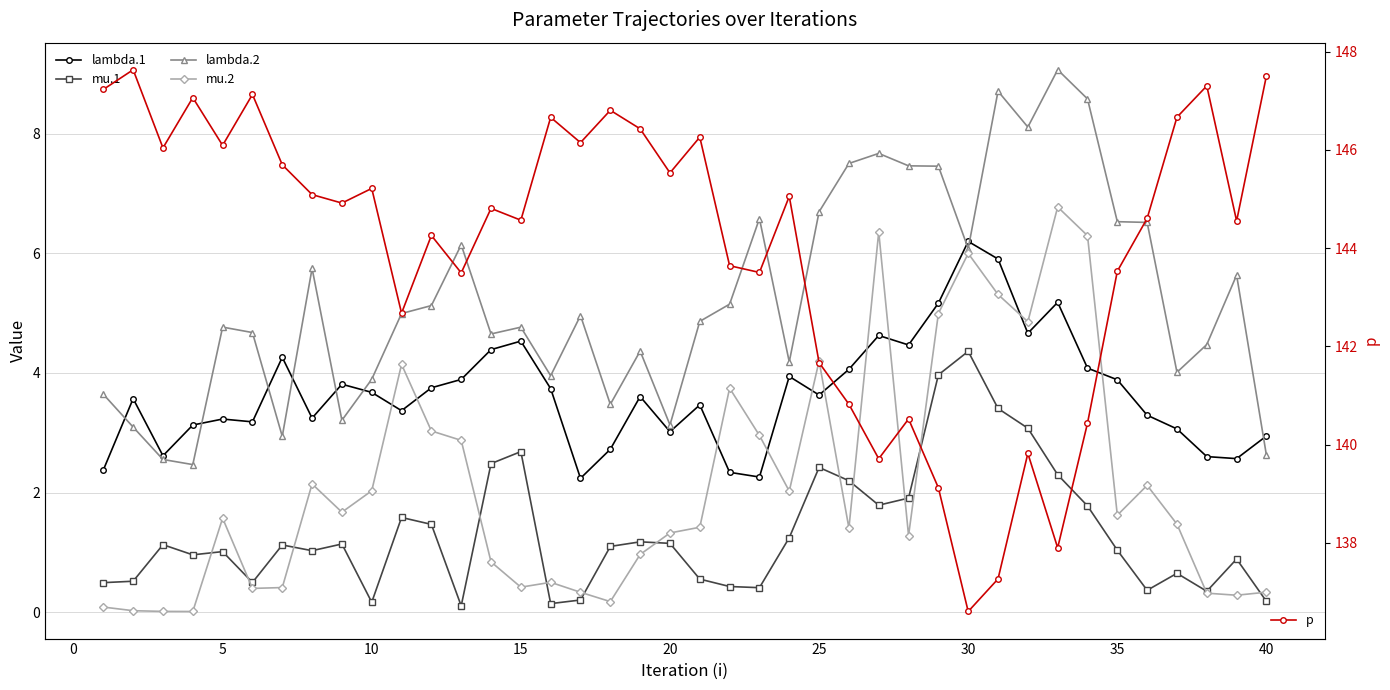

Reading left to right, what are all the values shown in this chart?

lambda.1: 2.4	3.6	2.6	3.1	3.2	3.2	4.3	3.2	3.8	3.7	3.4	3.8	3.9	4.4	4.5	3.7	2.2	2.7	3.6	3.0	3.5	2.3	2.3	3.9	3.6	4.1	4.6	4.5	5.2	6.2	5.9	4.7	5.2	4.1	3.9	3.3	3.1	2.6	2.6	2.9
mu.1: 0.5	0.5	1.1	1.0	1.0	0.5	1.1	1.0	1.1	0.2	1.6	1.5	0.1	2.5	2.7	0.1	0.2	1.1	1.2	1.1	0.6	0.4	0.4	1.2	2.4	2.2	1.8	1.9	4.0	4.4	3.4	3.1	2.3	1.8	1.0	0.4	0.6	0.3	0.9	0.2
lambda.2: 3.6	3.1	2.6	2.5	4.8	4.7	2.9	5.7	3.2	3.9	5.0	5.1	6.1	4.7	4.8	4.0	5.0	3.5	4.4	3.1	4.9	5.2	6.6	4.2	6.7	7.5	7.7	7.5	7.5	6.1	8.7	8.1	9.1	8.6	6.5	6.5	4.0	4.5	5.6	2.6
mu.2: 0.1	0.0	0.0	0.0	1.6	0.4	0.4	2.1	1.7	2.0	4.1	3.0	2.9	0.8	0.4	0.5	0.3	0.2	1.0	1.3	1.4	3.7	3.0	2.0	4.2	1.4	6.4	1.3	5.0	6.0	5.3	4.9	6.8	6.3	1.6	2.1	1.5	0.3	0.3	0.3
p: 147.2	147.6	146.0	147.1	146.1	147.1	145.7	145.1	144.9	145.2	142.7	144.3	143.5	144.8	144.6	146.7	146.1	146.8	146.4	145.5	146.3	143.6	143.5	145.1	141.7	140.8	139.7	140.5	139.1	136.6	137.3	139.8	137.9	140.4	143.5	144.6	146.7	147.3	144.6	147.5